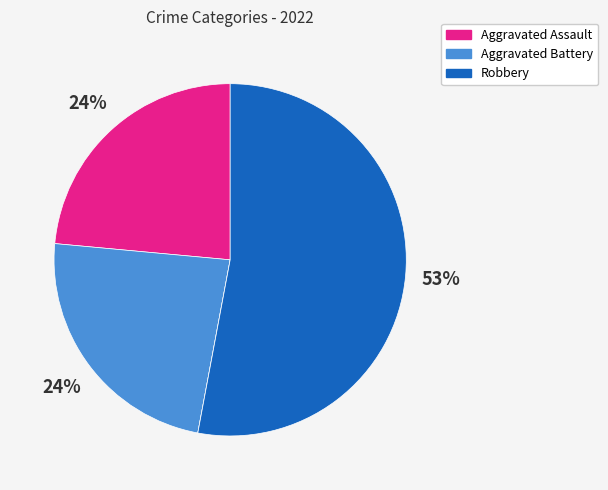

To the nearest percent, what is the average slice percentage?

25%